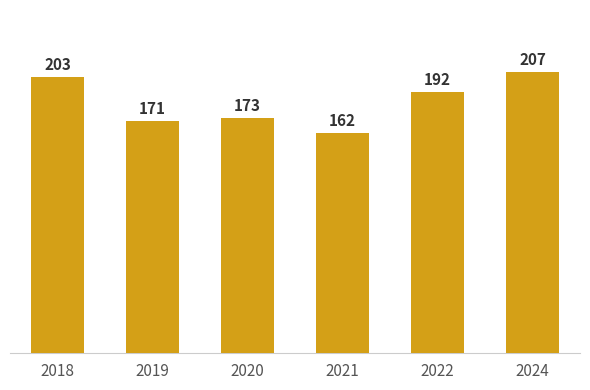

Which has a higher value, 2019 or 2020?

2020